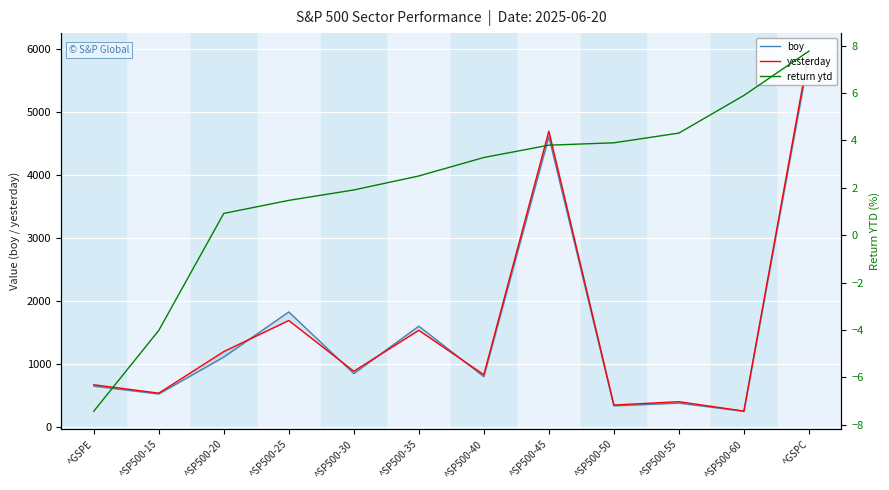

Which category has the highest value in the return ytd series?

^GSPC